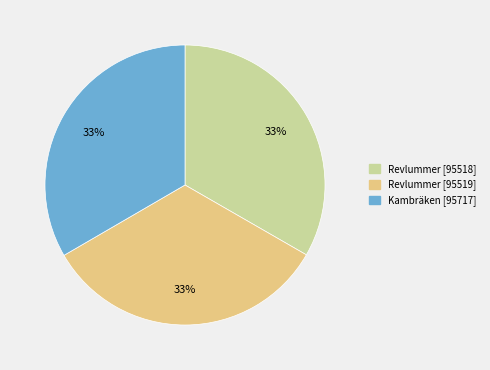

What is the ratio of the value at Revlummer [95518] to the value at Kambräken [95717]?

1.0